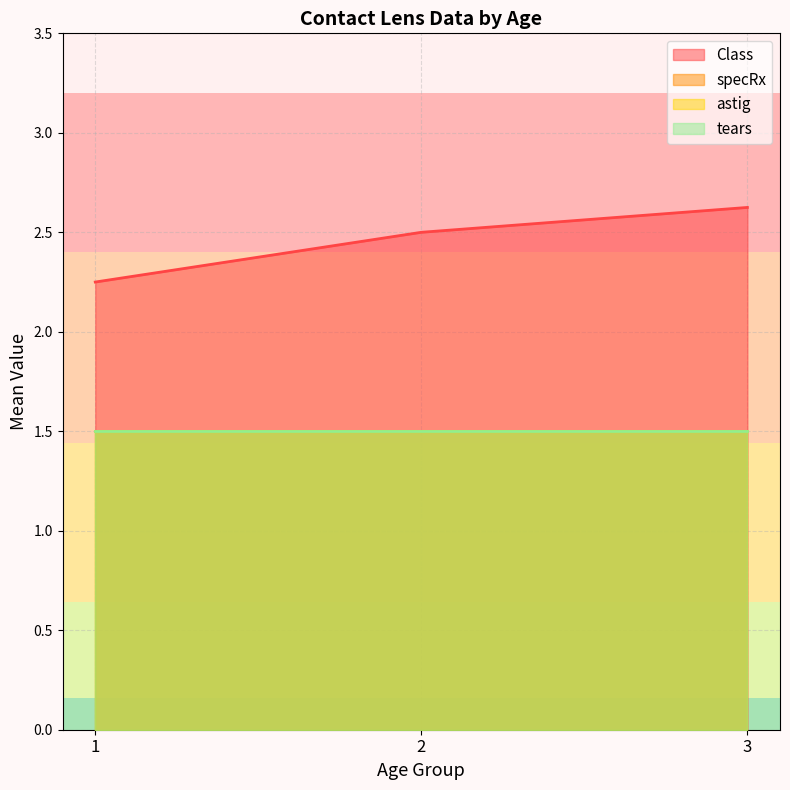

Rank the series at 2 from lowest to highest value.

specRx, astig, tears, Class